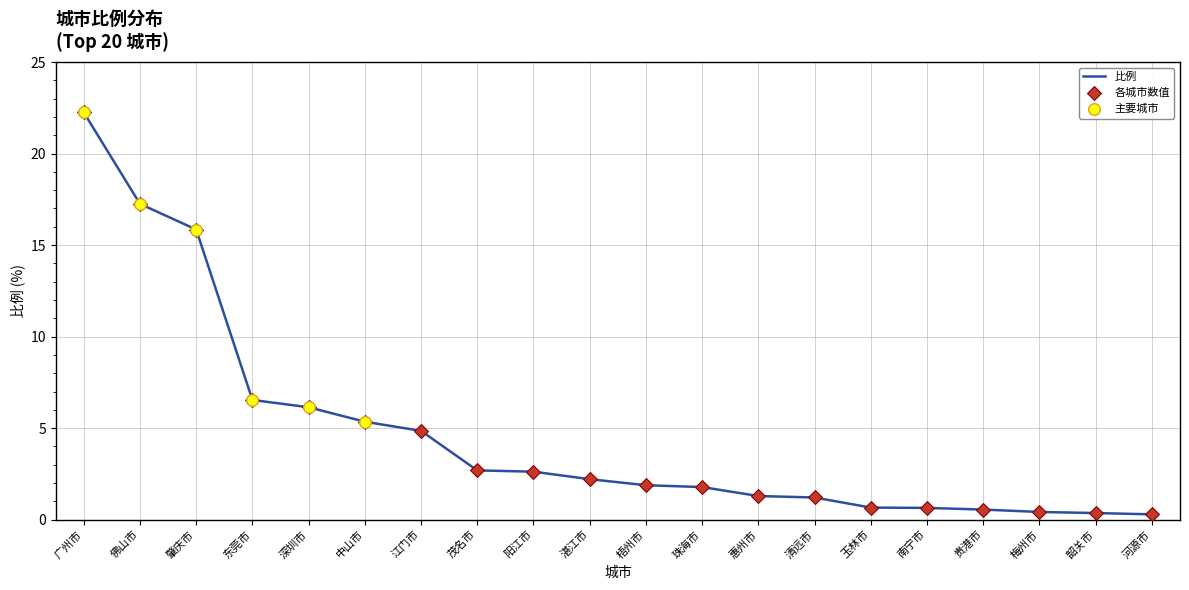

What is the change in value from 佛山市 to 南宁市?

-16.6